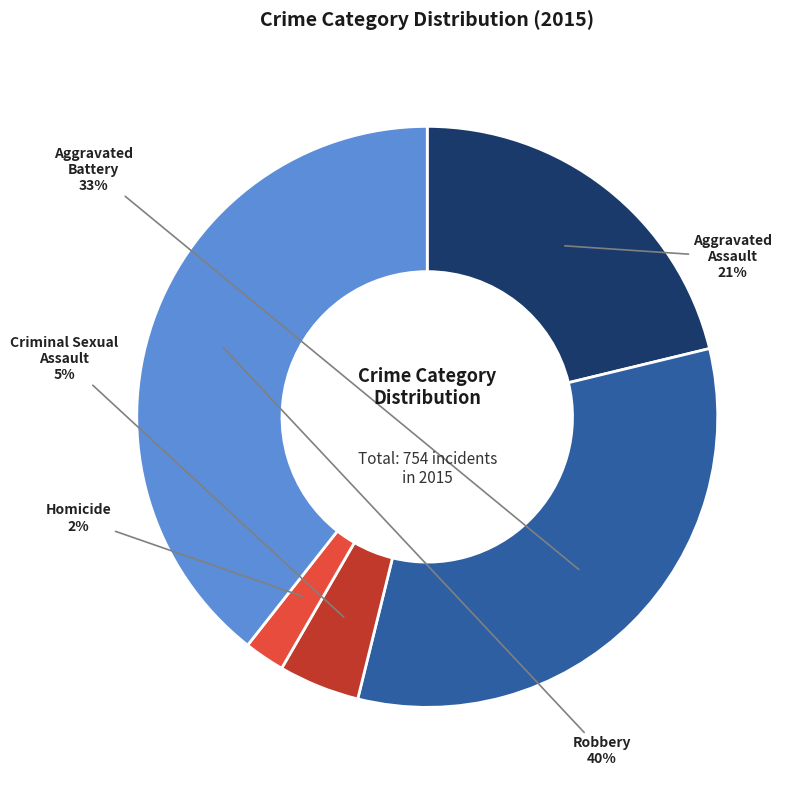

Rank the categories by value from highest to lowest.

Robbery, Aggravated Battery, Aggravated Assault, Criminal Sexual Assault, Homicide